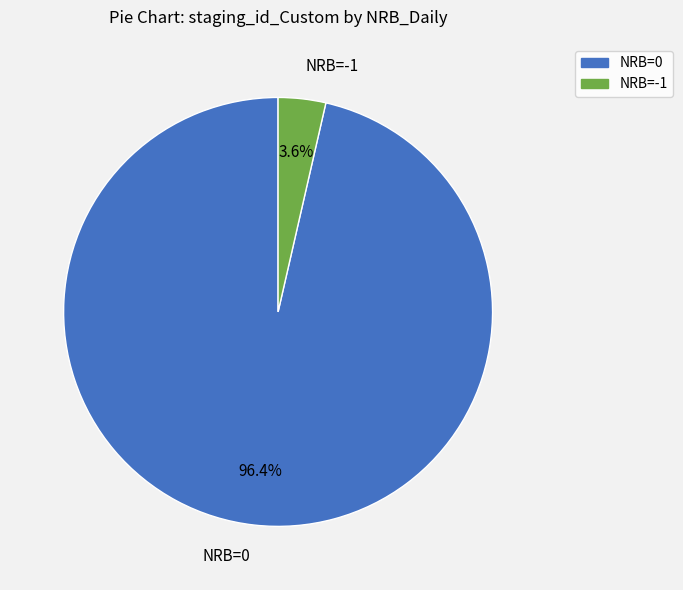

Which slice is the smallest?

NRB=-1